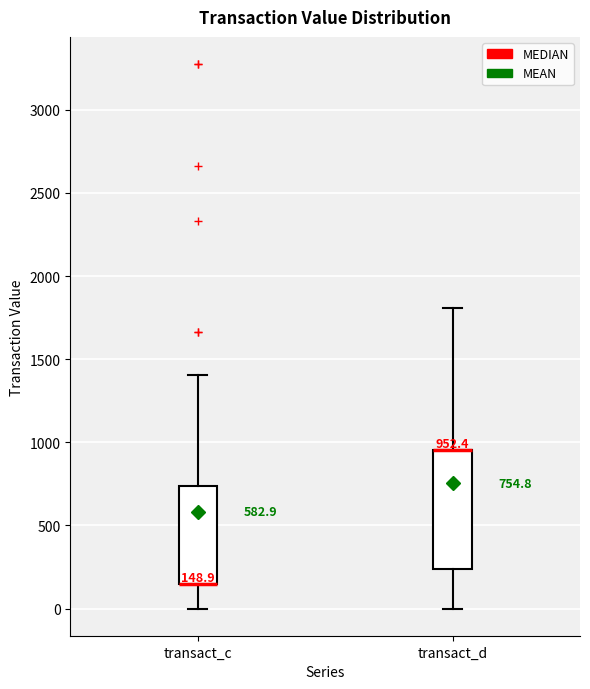

Comparing the boxes themselves (not the whiskers), which one is the tallest?

transact_d